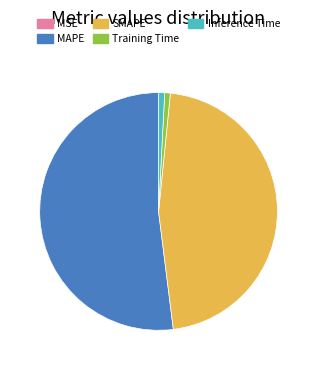

Do Inference Time and SMAPE together represent more than half of the pie?

No